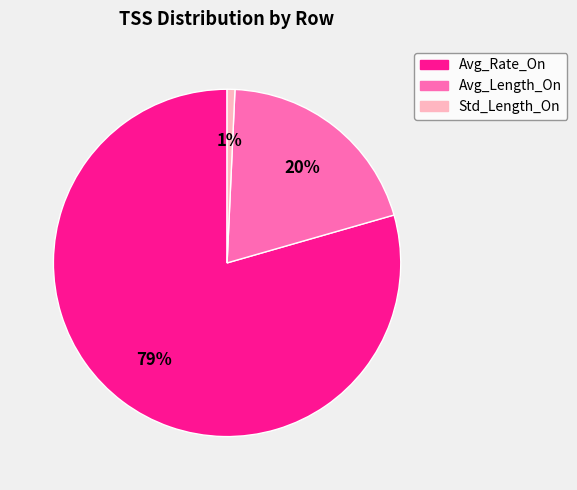

To the nearest percent, what is the difference between the Avg_Length_On and Std_Length_On slice percentages?

19%